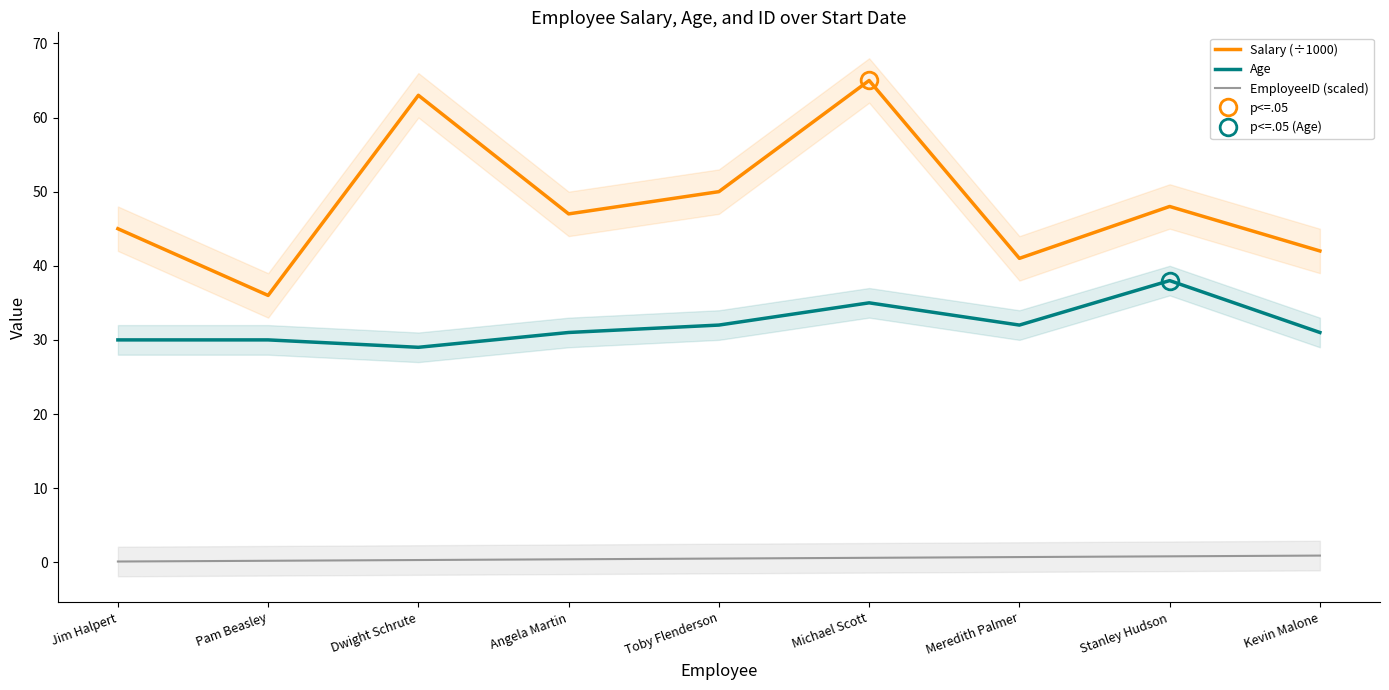

True or false: Salary (÷1000) and Age cross at least once.

False